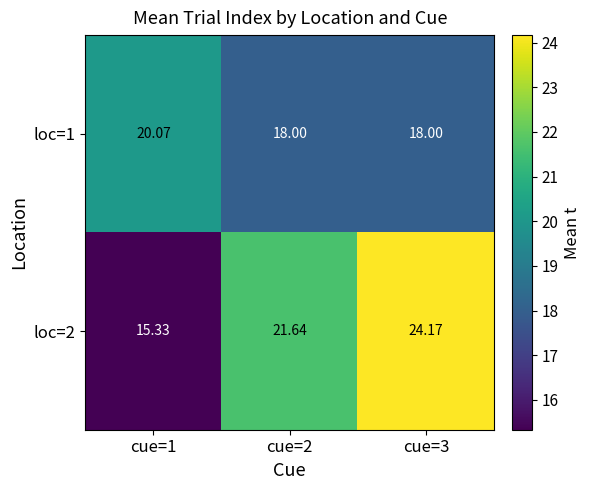

Is the value of loc=2 at cue=1 greater than the value of loc=1 at cue=3?

No